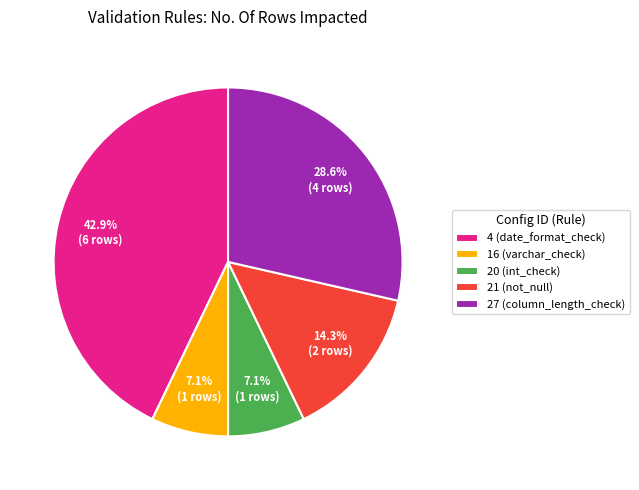

What portion of the pie excludes 21 (not_null)?

85.7%